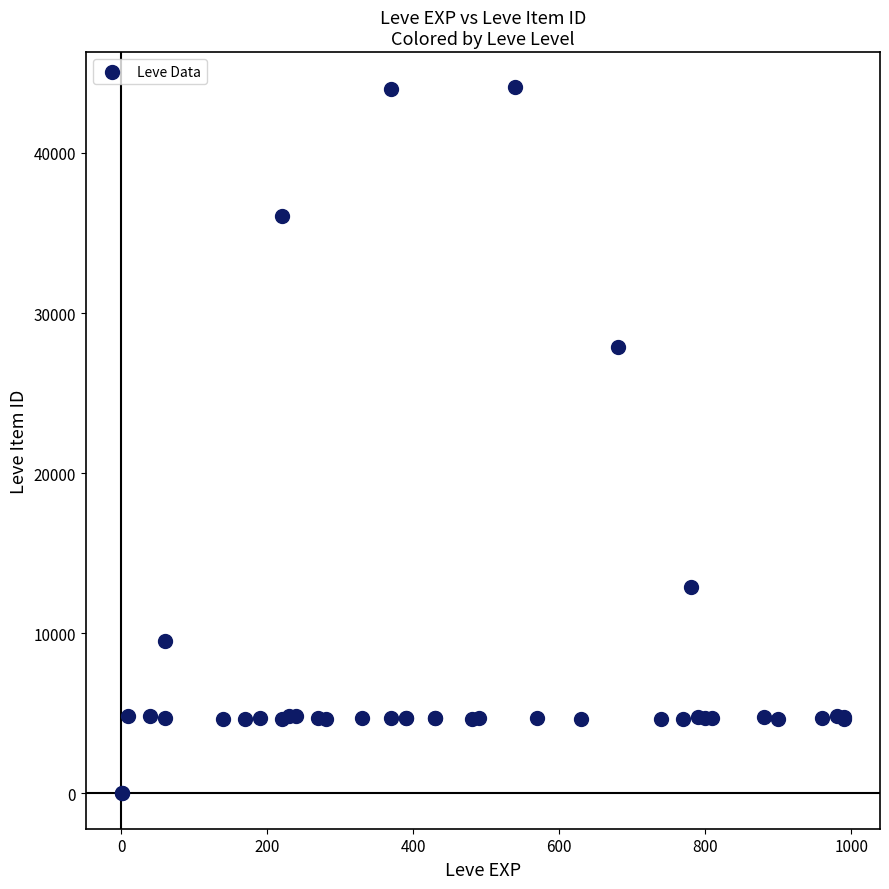

What Y value in the scatter plot is closest to 22048?

27884